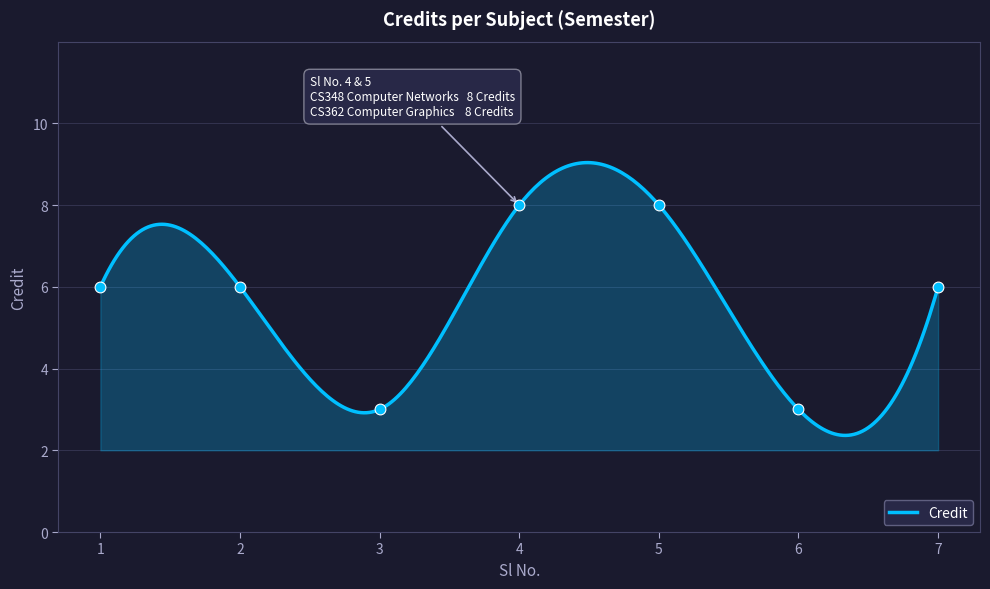

What is the ratio of the value at 4 to the value at 1?

1.3